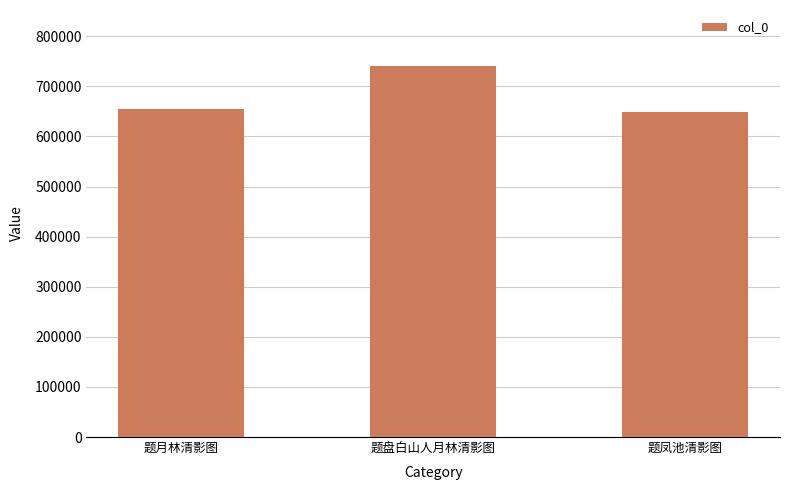

Between 题凤池清影图 and 题盘白山人月林清影图, which is larger?

题盘白山人月林清影图